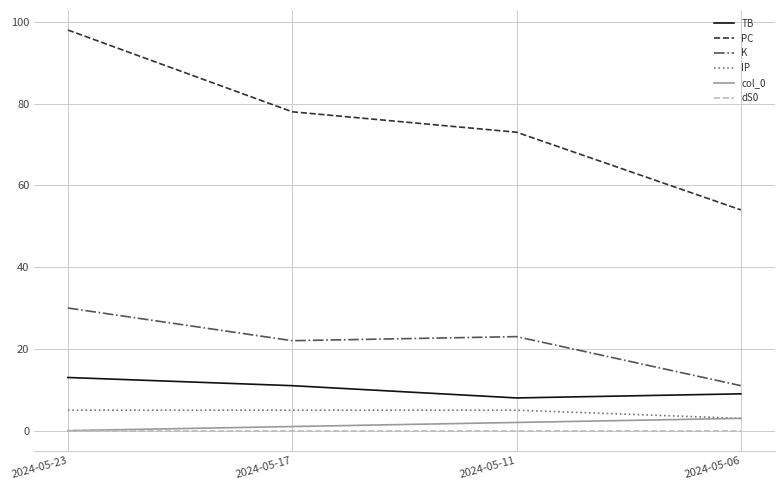

Reading right to left, list all the values displayed in this chart.

TB: 2024-05-06=9	2024-05-11=8	2024-05-17=11	2024-05-23=13
PC: 2024-05-06=54	2024-05-11=73	2024-05-17=78	2024-05-23=98
K: 2024-05-06=11	2024-05-11=23	2024-05-17=22	2024-05-23=30
IP: 2024-05-06=3	2024-05-11=5	2024-05-17=5	2024-05-23=5
col_0: 2024-05-06=3	2024-05-11=2	2024-05-17=1	2024-05-23=0
dS0: 2024-05-06=0	2024-05-11=0	2024-05-17=0	2024-05-23=0